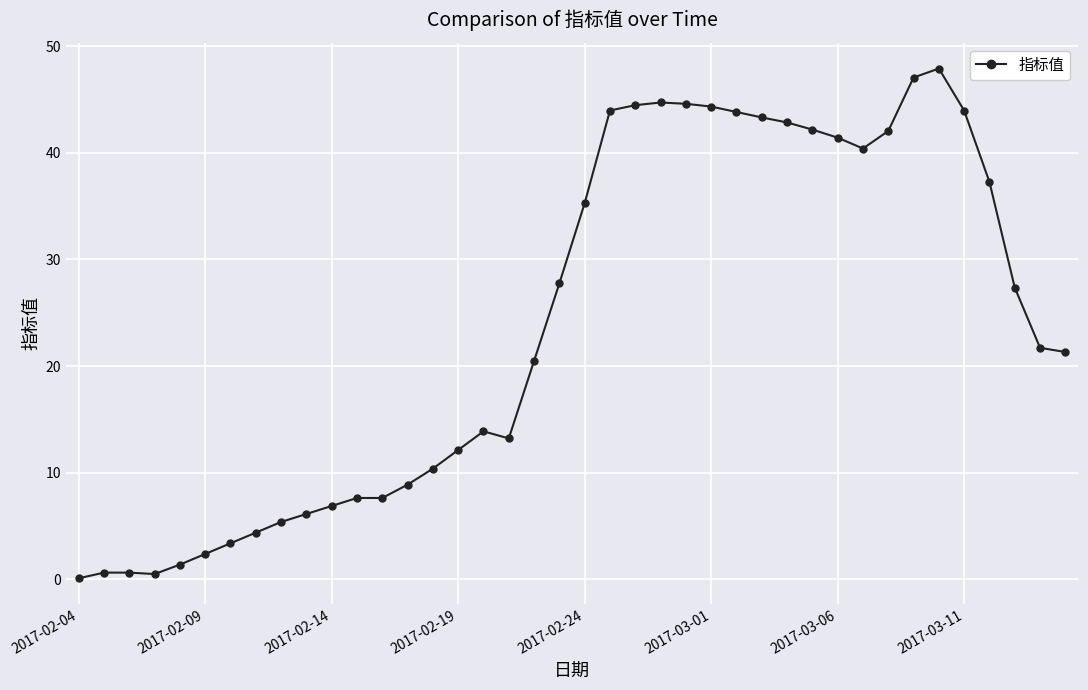

What is the value of the 30th point from the left?

42.2